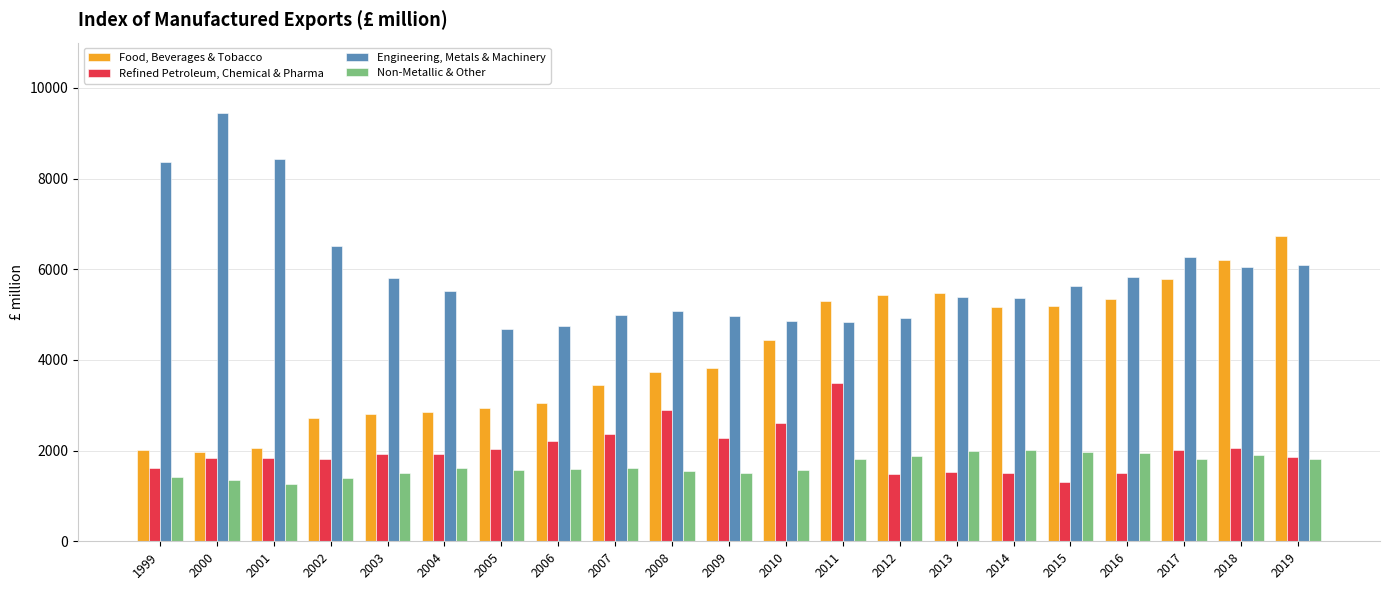

Is the value of Refined Petroleum, Chemical & Pharma at 2003 greater than the value of Food, Beverages & Tobacco at 2005?

No